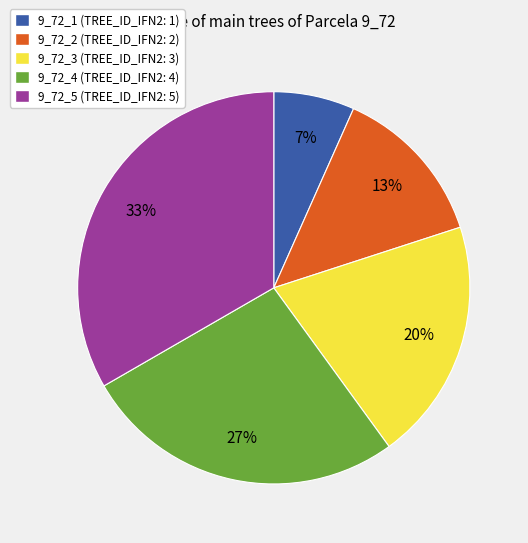

What is the smallest slice in the pie chart?

9_72_1